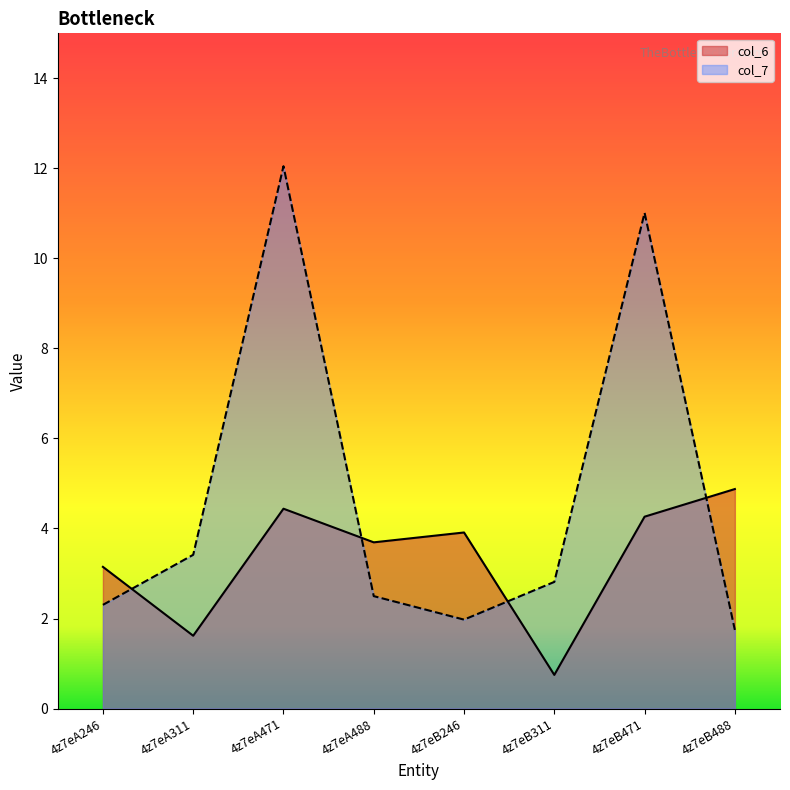

How many categories are shown in the chart?

8